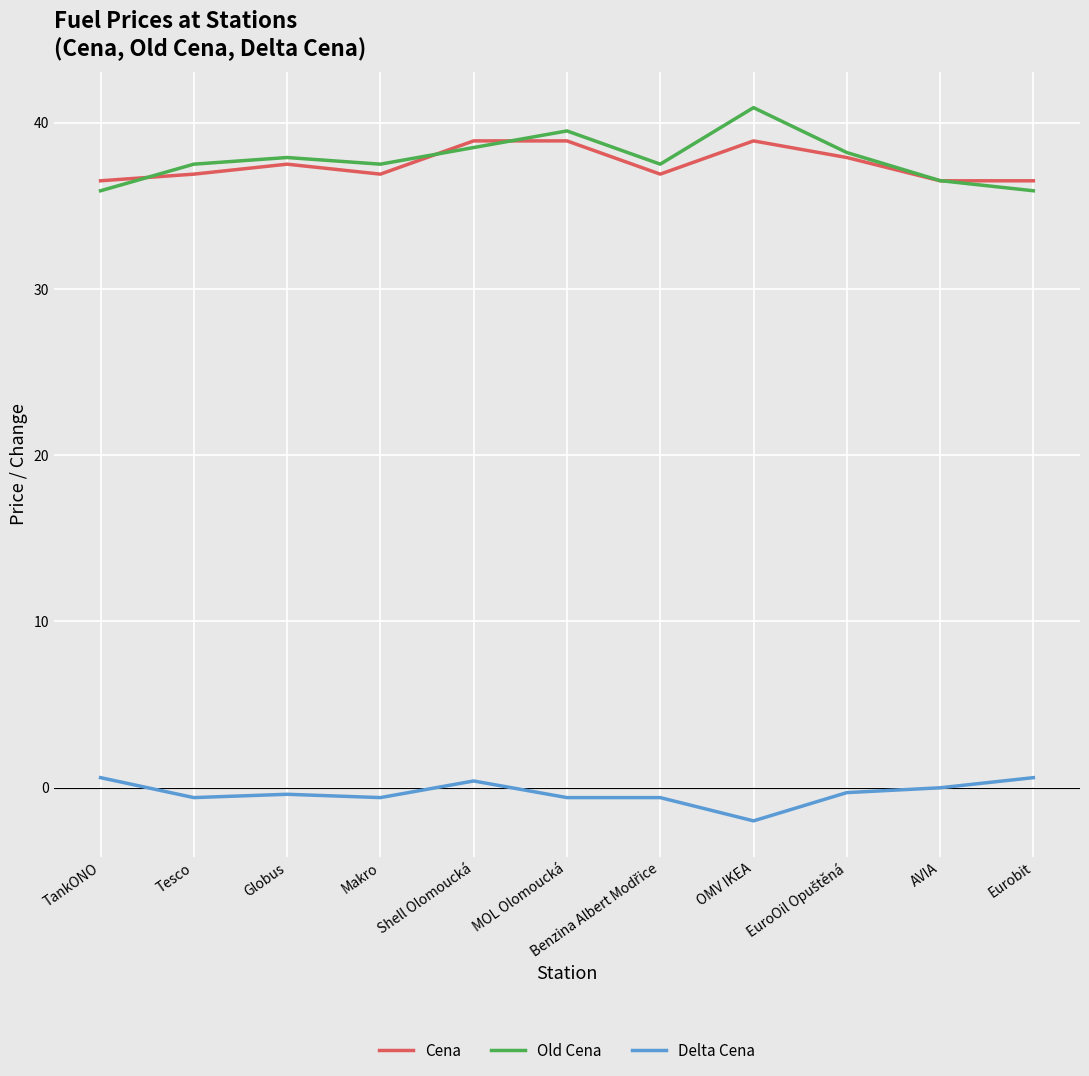

The Old Cena series shows 37.5 at Tesco. True or false?

True